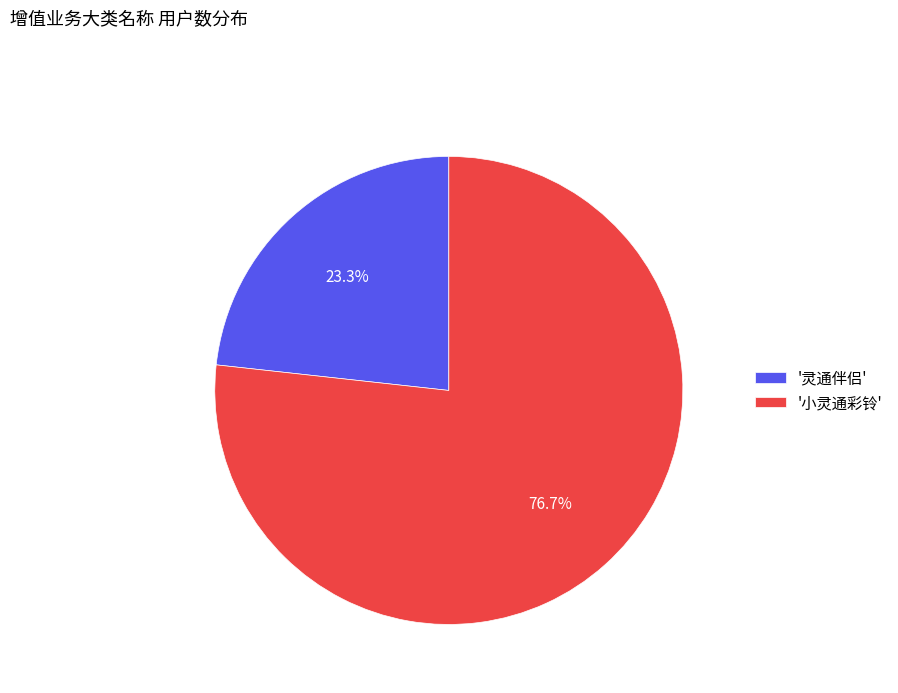

To the nearest percent, what is the average slice percentage?

50%